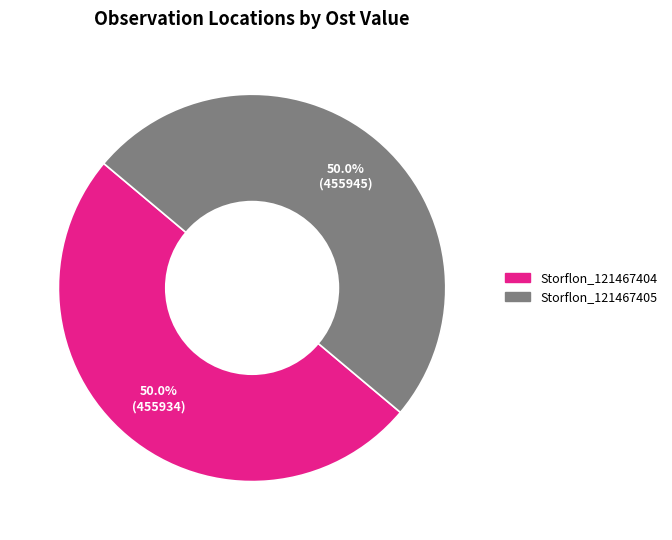

What percentage is the Storflon_121467404 slice, to the nearest percent?

50%